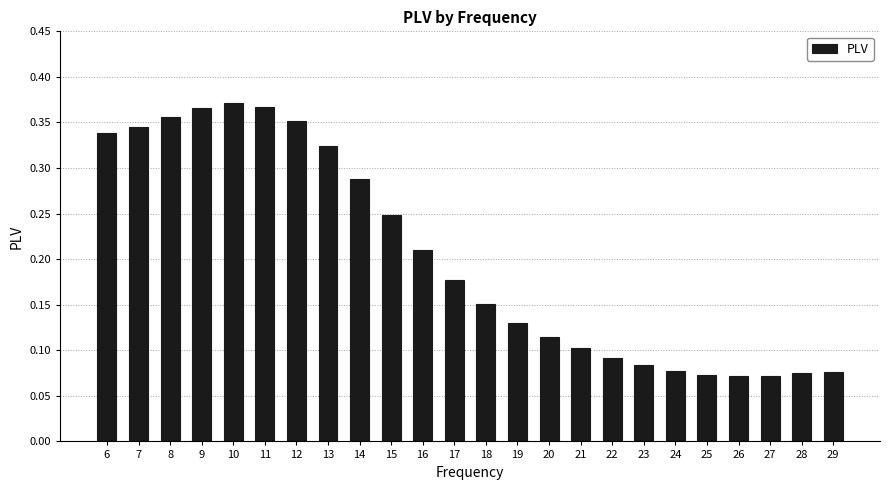

Is it true that the value at 17 is 0.0?

False